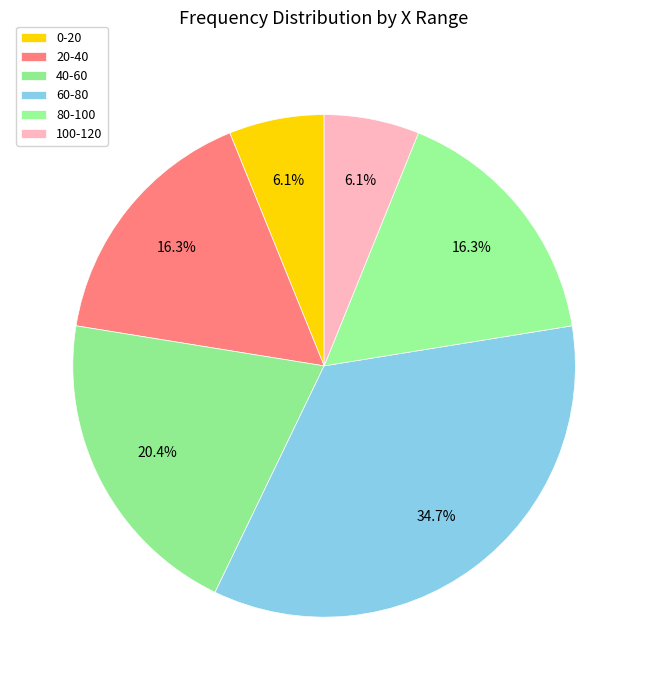

What is the largest slice in the pie chart?

60-80